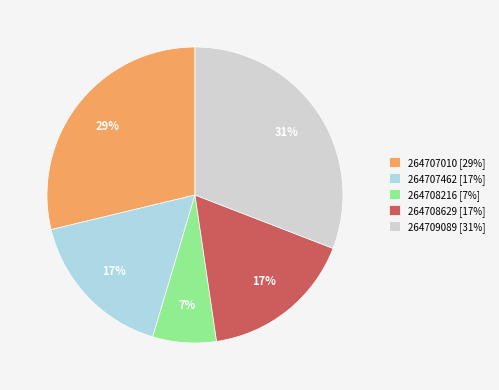

What percentage is the 264709089 slice, to the nearest percent?

31%